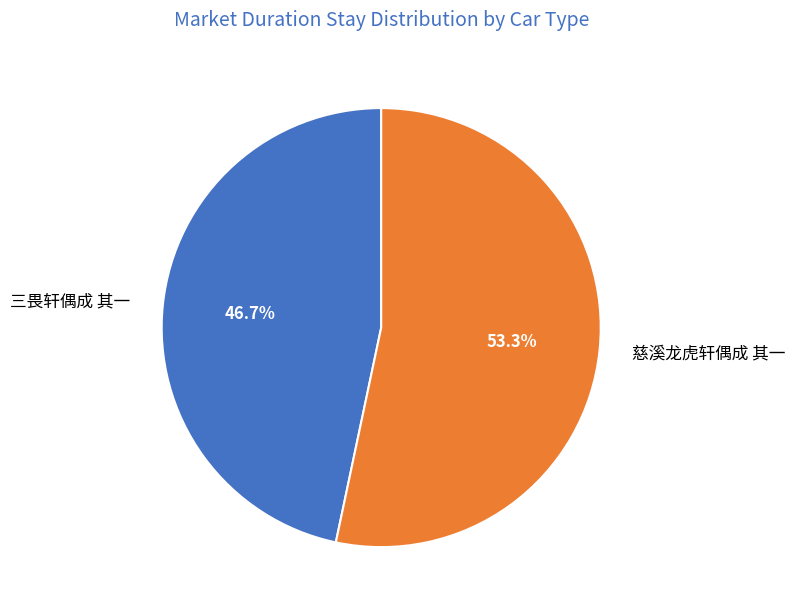

How many slices are in this pie chart?

2